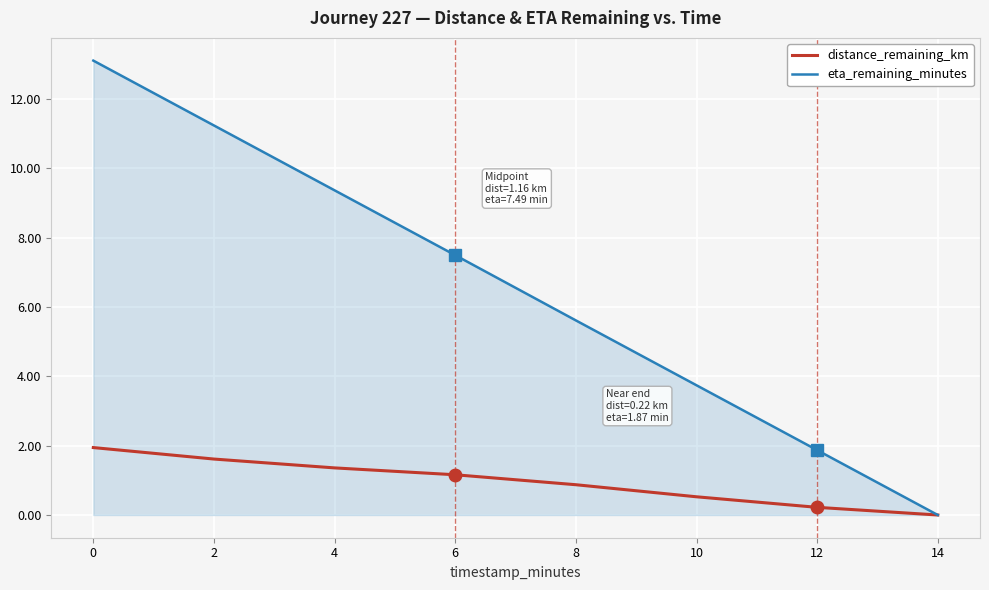

What is the maximum value shown in the chart?

13.1